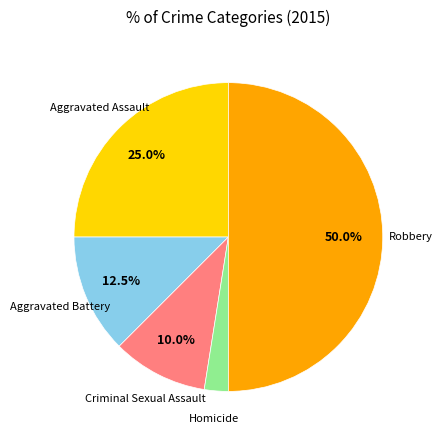

To the nearest percent, what is the difference between the largest and smallest slice percentages?

48%